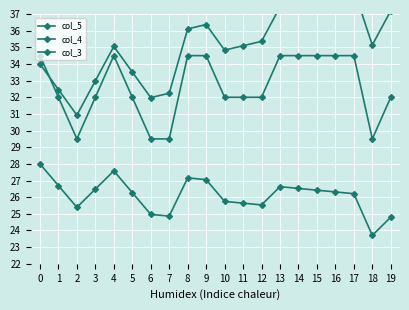

What is the difference between the maximum and minimum values in the col_5 series?

5.0